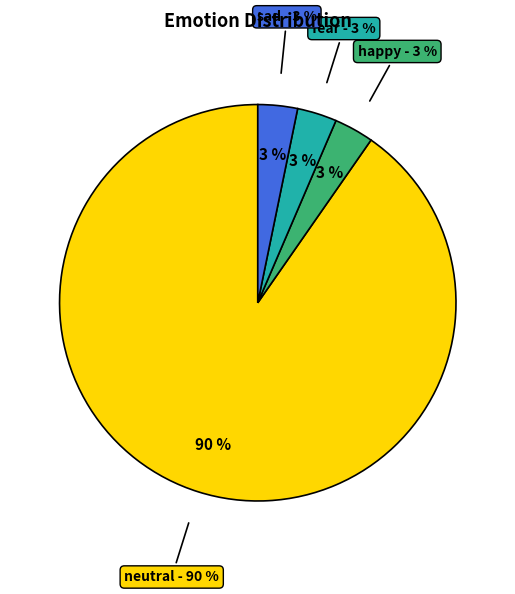

The sad slice represents 3% of the pie. True or false?

True